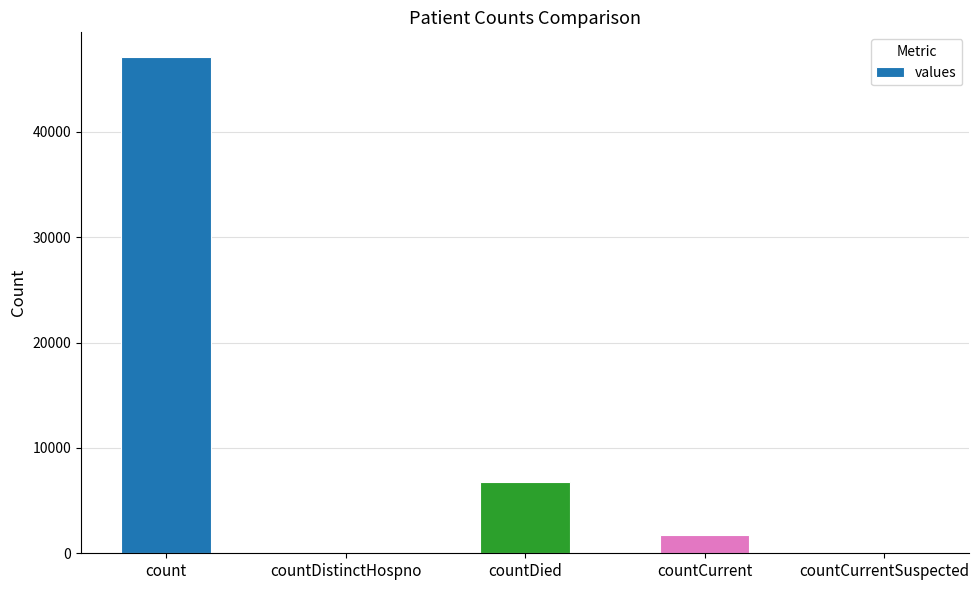

Which label corresponds to the largest value in the chart?

count